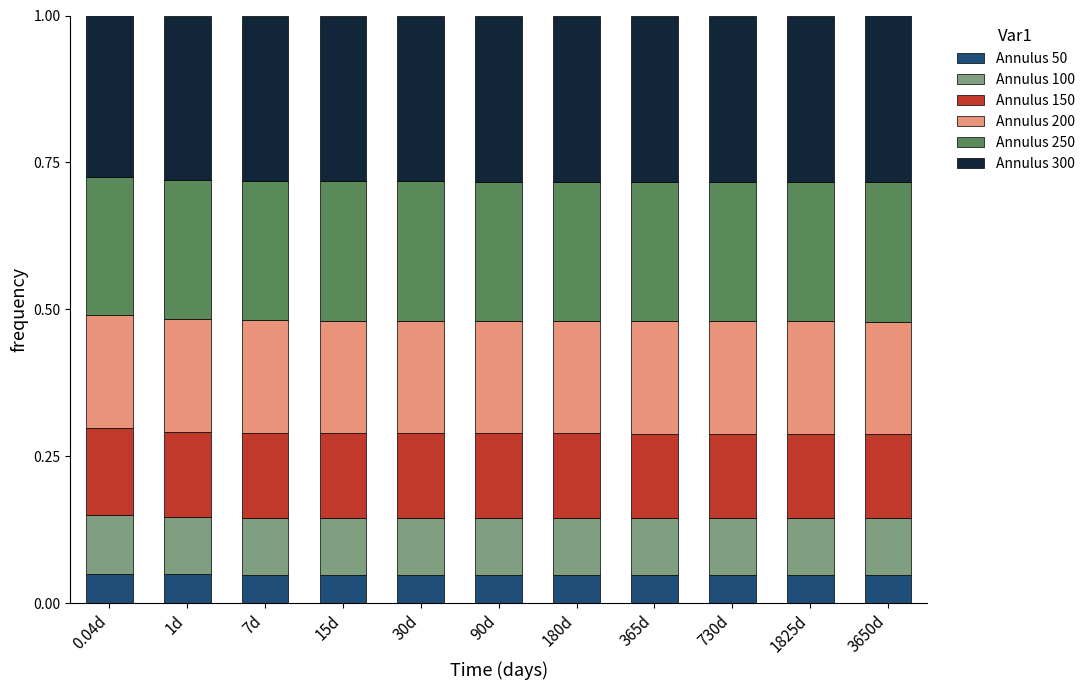

What is the total value across all series at 1d?

1.0